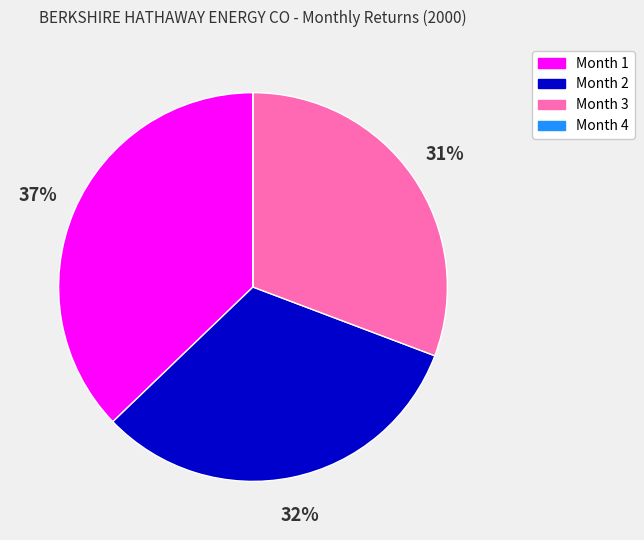

To the nearest percent, what is the average slice percentage?

25%